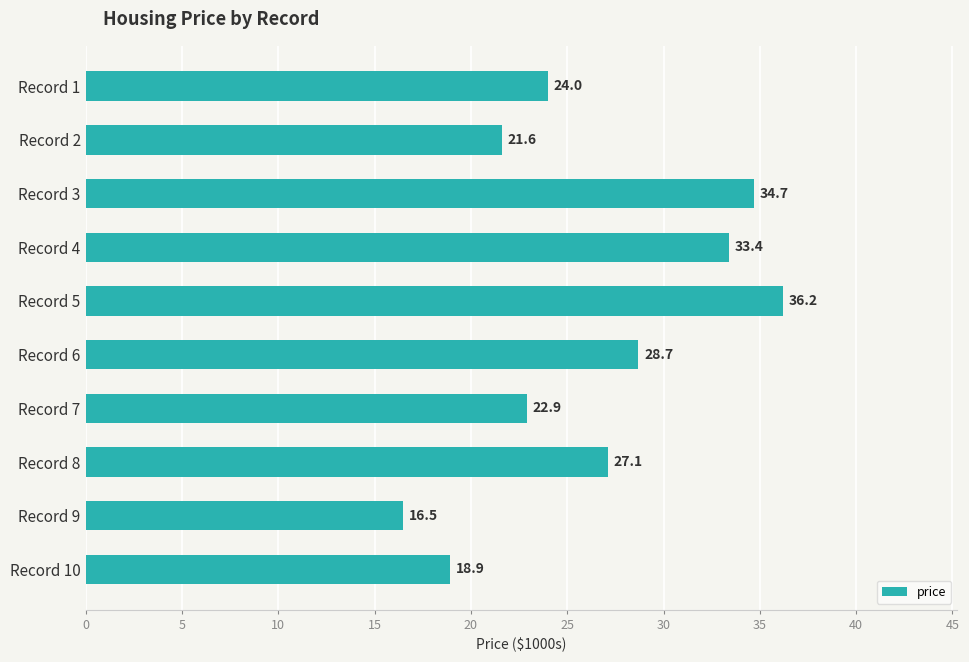

What is the difference between the second highest and minimum values?

18.2